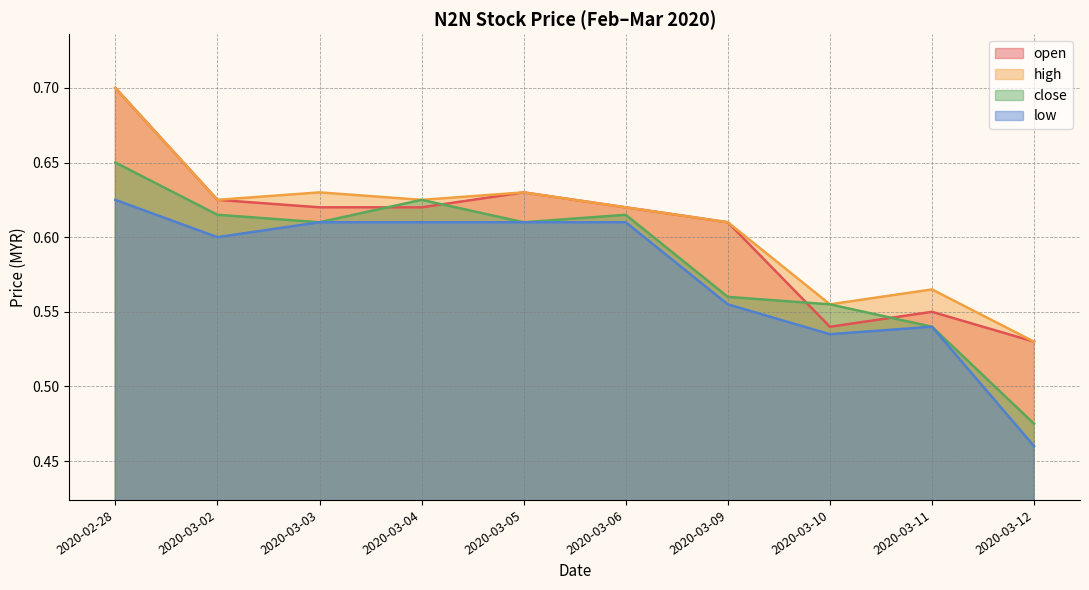

Does the chart display data point markers on the line(s)?

No